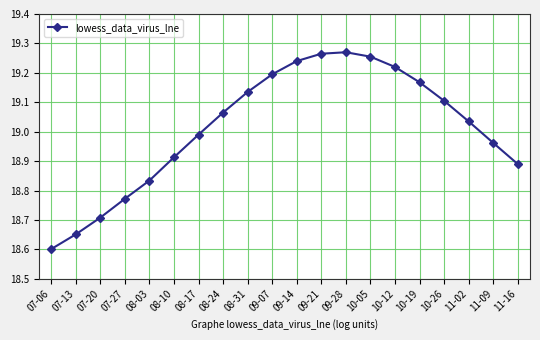

True or false: there are more than 2 points higher than both neighbors.

False